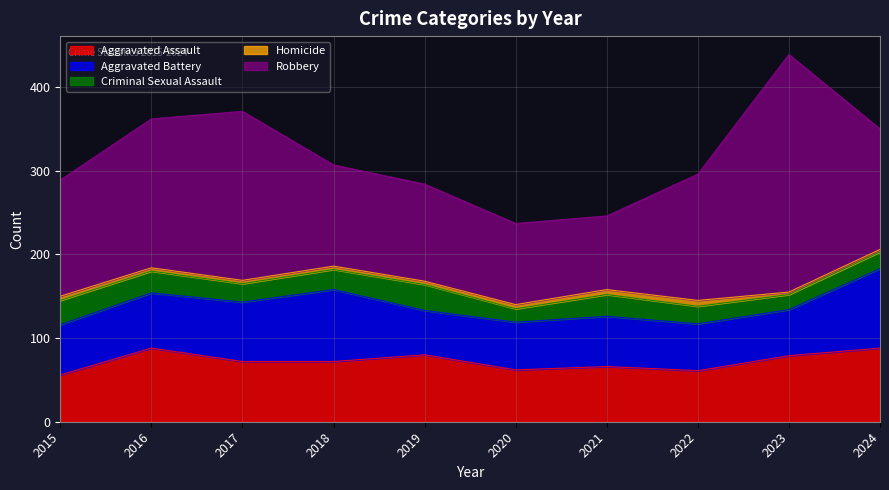

What are all the series names shown in the legend?

Aggravated Assault, Aggravated Battery, Criminal Sexual Assault, Homicide, Robbery